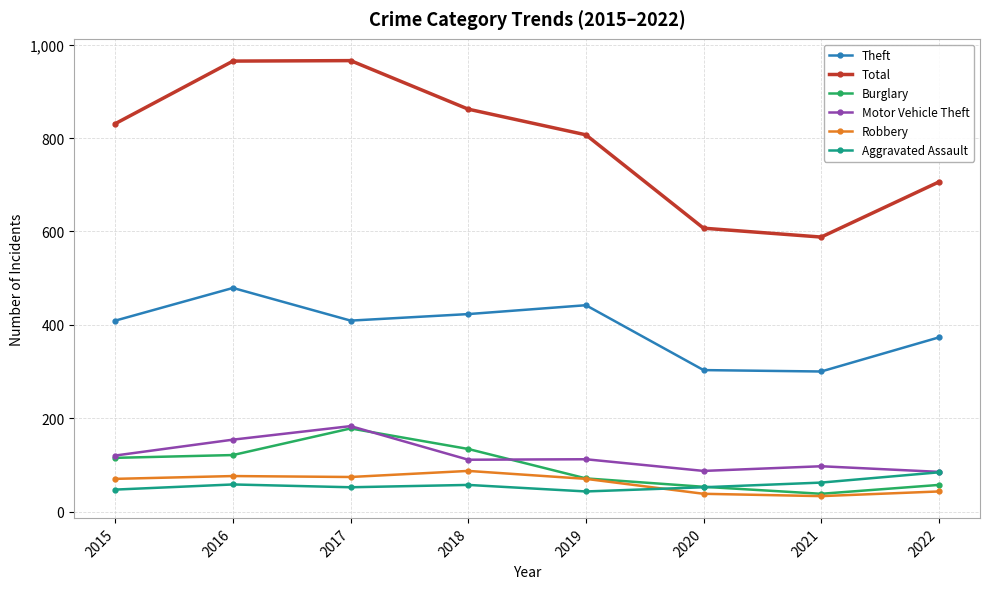

What is the smallest value displayed?

33